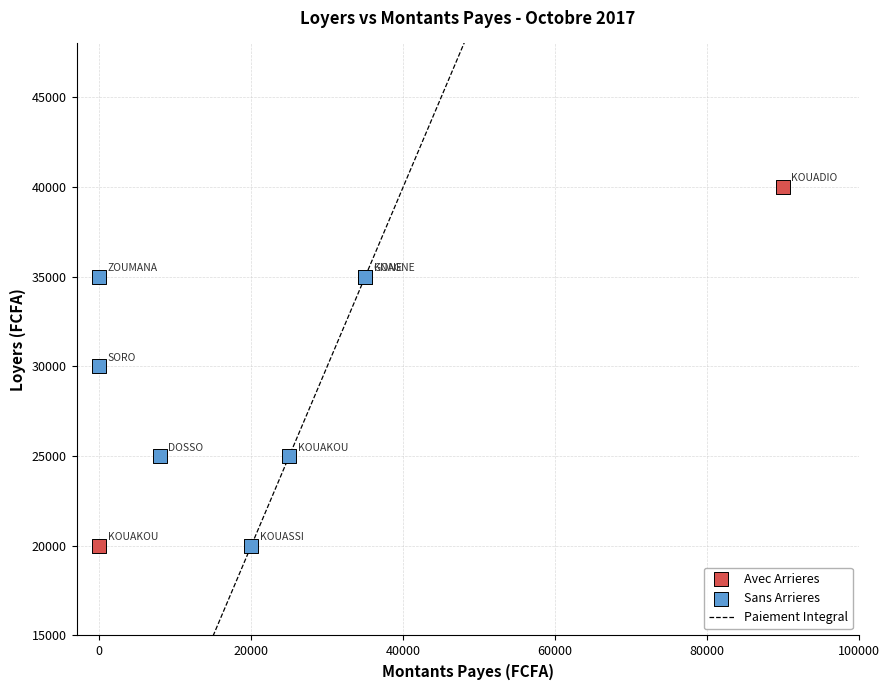

Which series has the widest spread of Y values?

Avec Arrieres